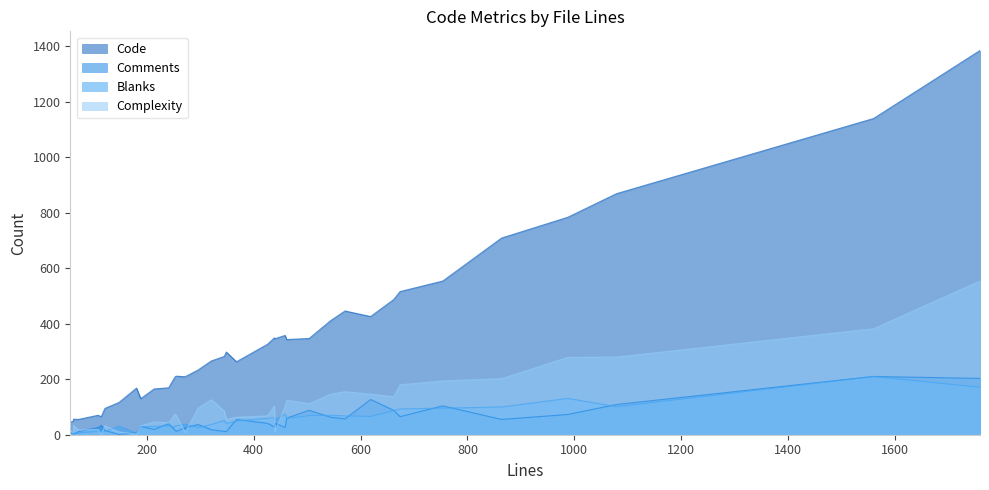

Which series has the widest spread of values?

Code